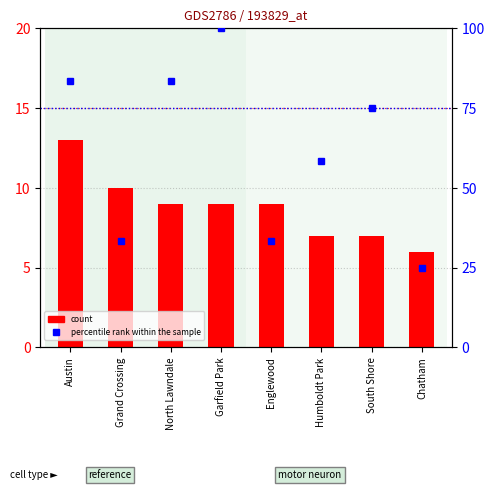

Reading left to right, what are all the values shown in this chart?

count: 13.0	10.0	9.0	9.0	9.0	7.0	7.0	6.0
percentile rank within the sample: 83.3	33.3	83.3	100.0	33.3	58.3	75.0	25.0